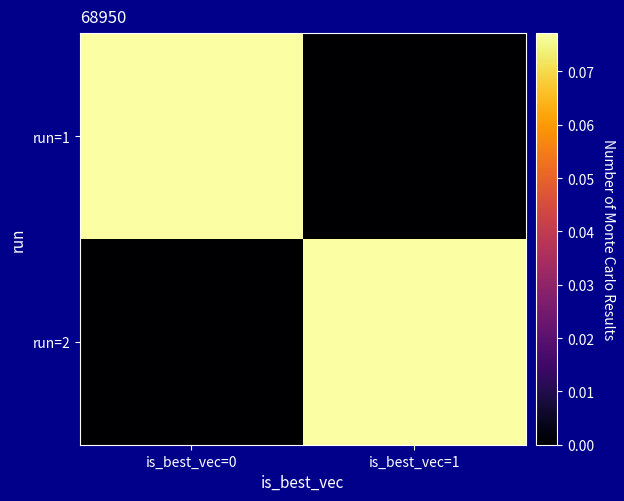

Which series has the largest range (max minus min)?

run=2